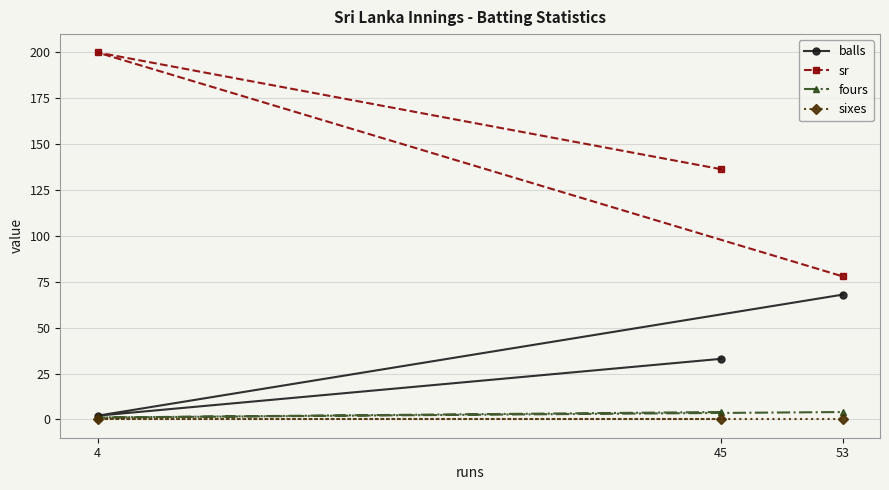

Which label corresponds to the largest value in the chart?

4